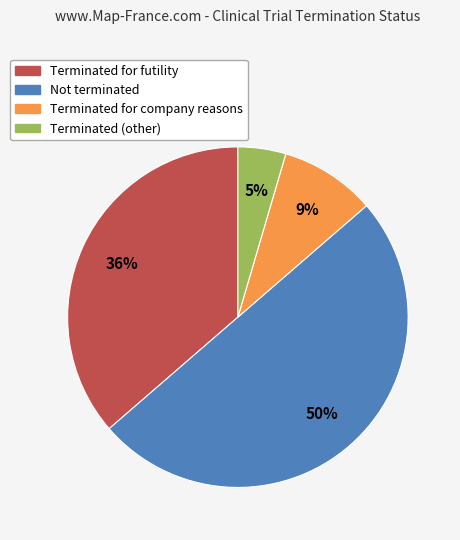

Does Terminated for futility account for over 50% of the chart?

No